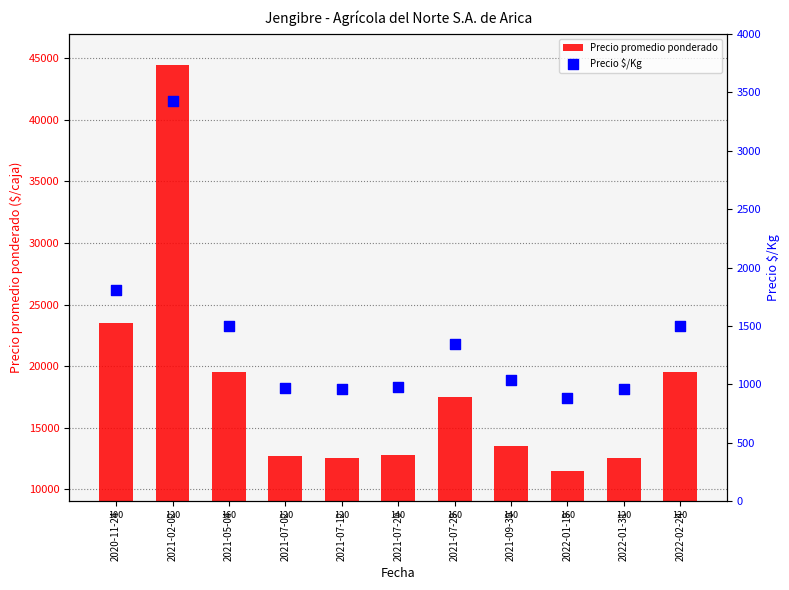

At which category is the sum across all series the highest?

2021-02-02